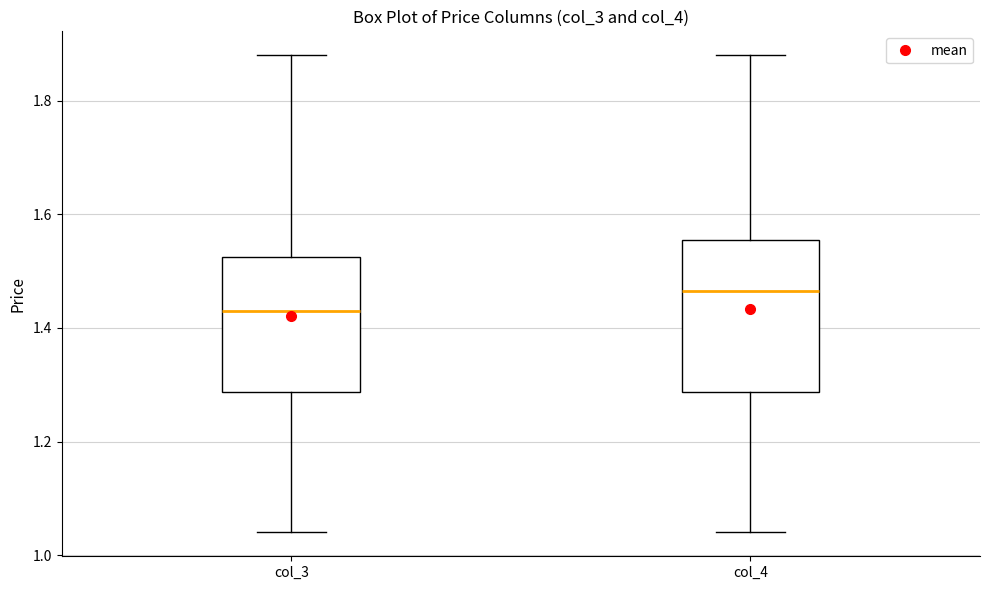

Reading left to right, read every box against the y-axis: the position of its median line, the range the box covers, and the ends of its whiskers. The values are not printed on the chart, so give them approximately, as read against the axis.

col_3: median 1.44, box 1.28 to 1.52, whiskers 1.04 to 1.88
col_4: median 1.46, box 1.28 to 1.56, whiskers 1.04 to 1.88